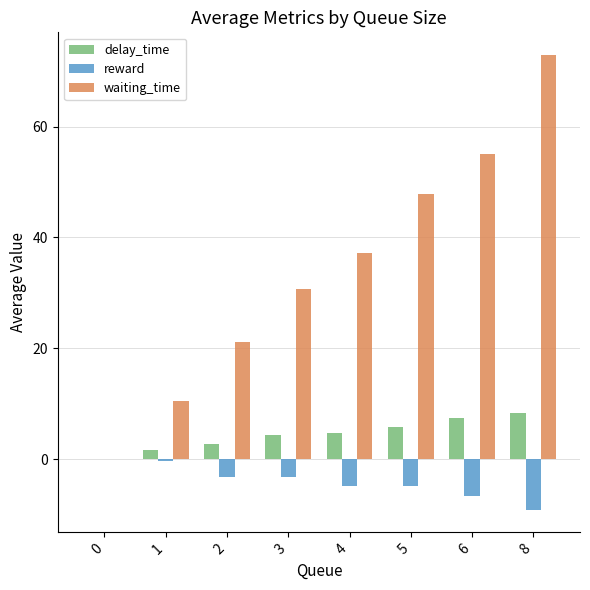

Read the delay_time value at 5.

5.8